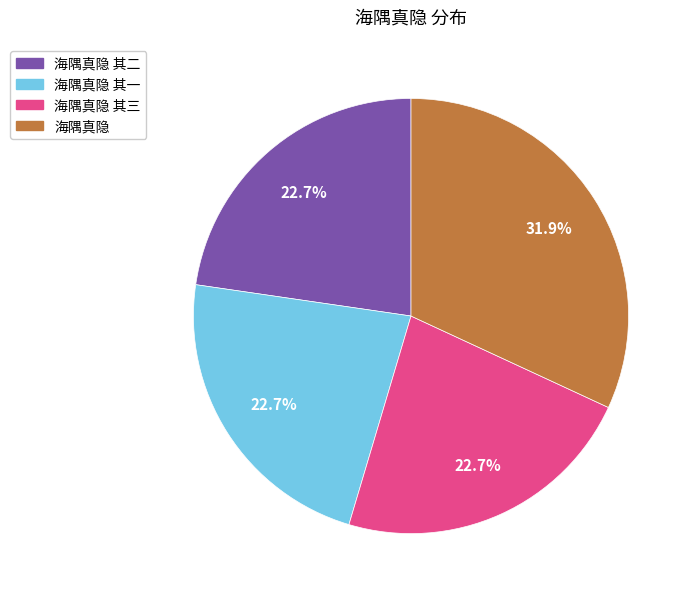

Is there a majority slice in this chart?

No